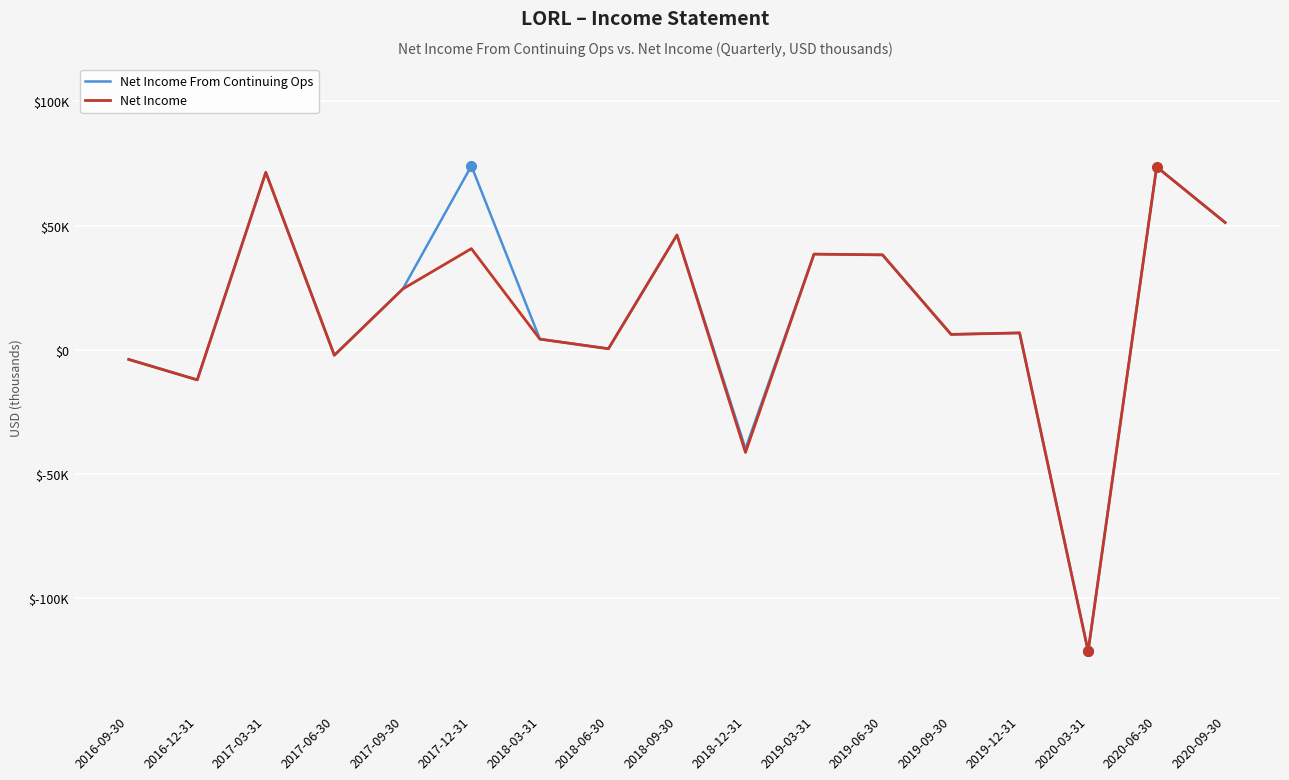

Is this an area chart (filled region under the line)?

No